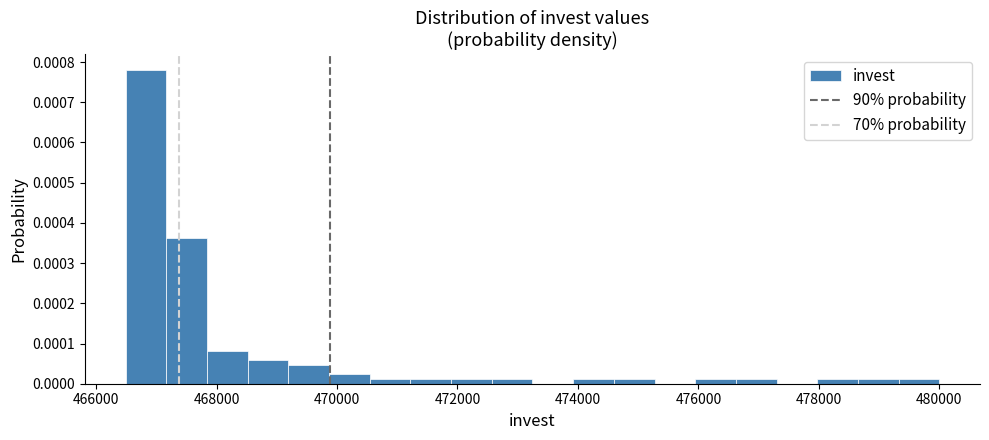

Around what value on the x-axis is the tallest bar? Give the approximate position of its centre, as read against the axis.

466800